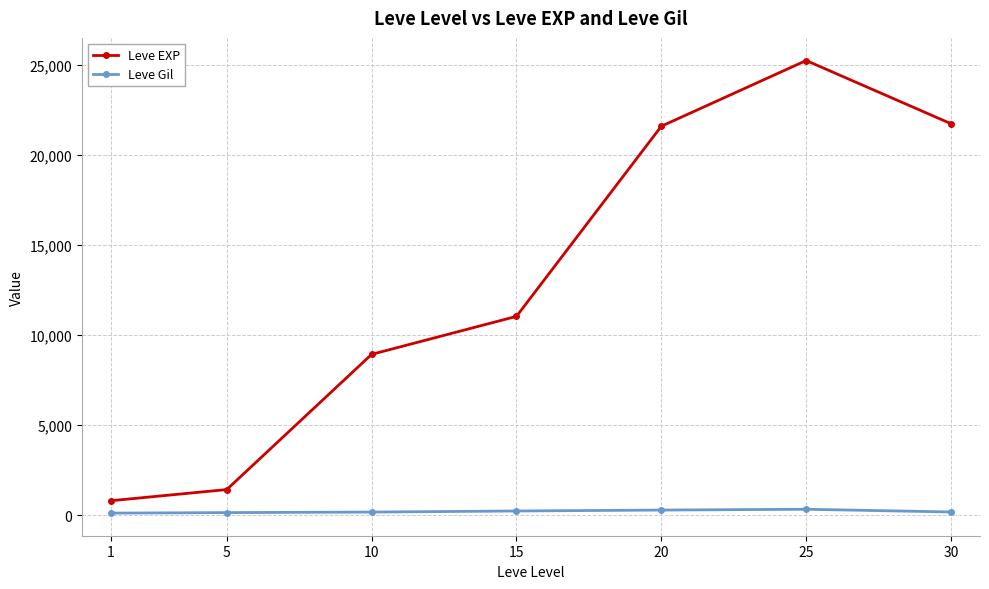

True or false: Leve Gil and Leve EXP intersect in this chart.

False